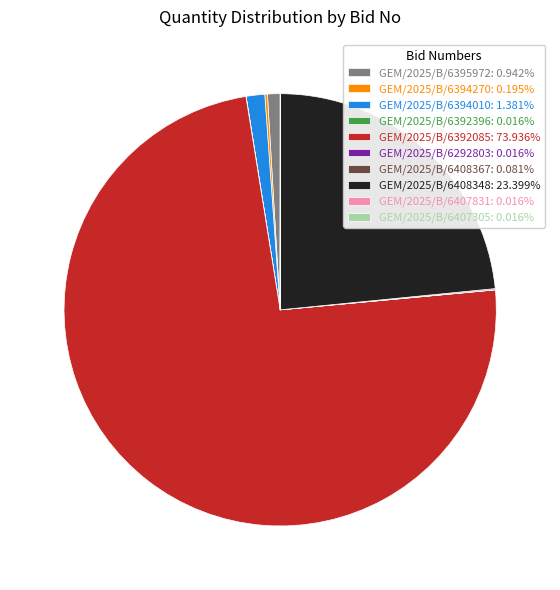

Is there a majority slice in this chart?

Yes